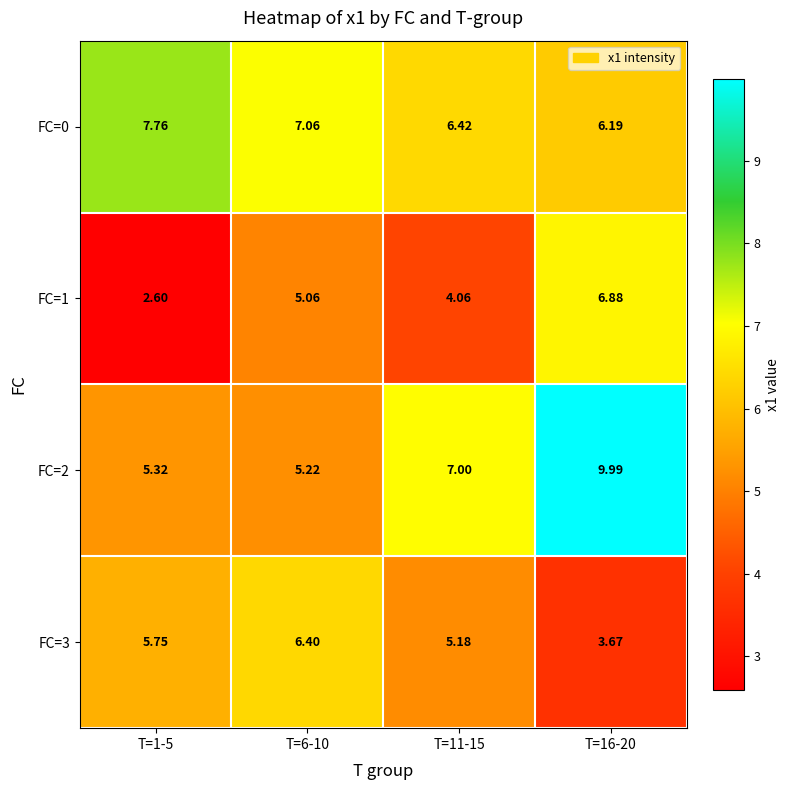

What is the greatest value displayed?

10.0